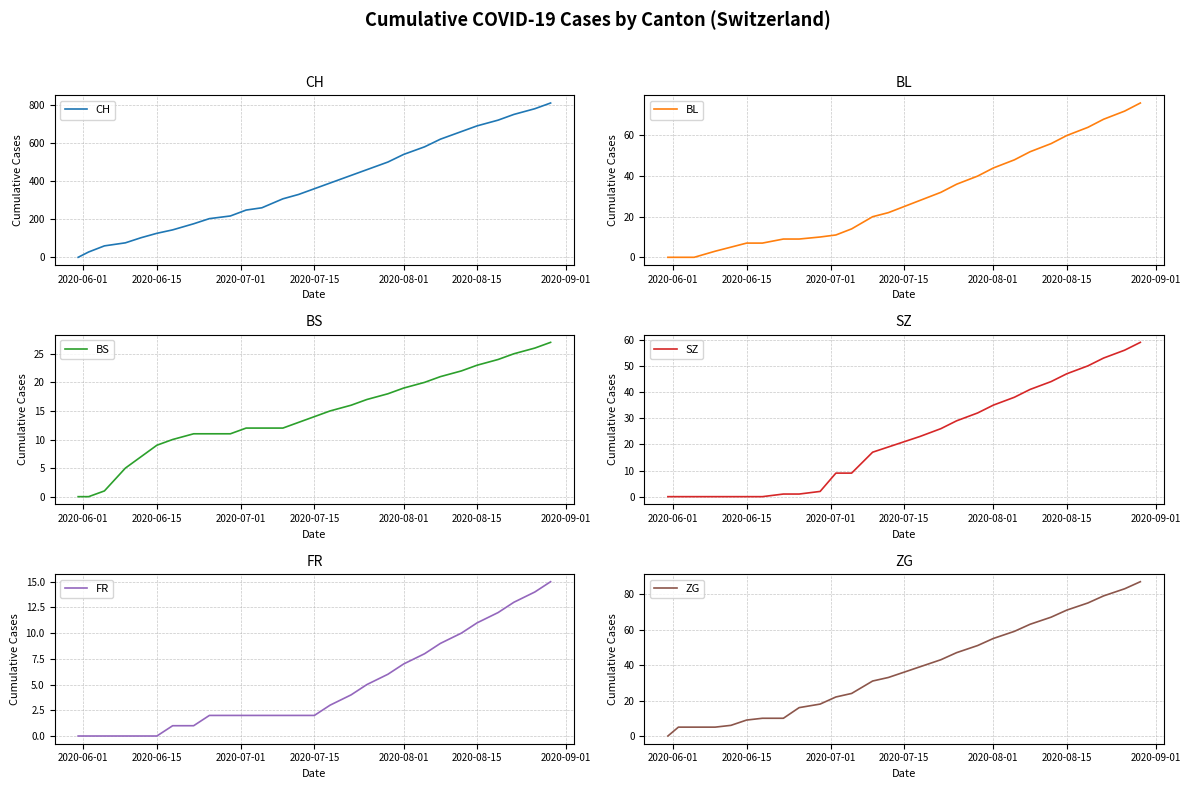

How many lines are shown in the chart?

6